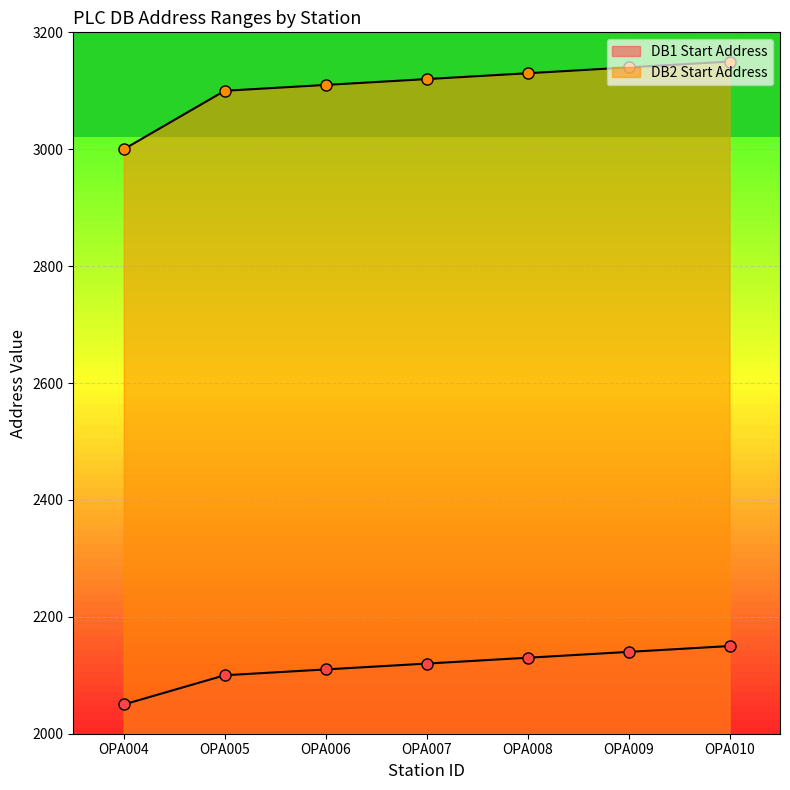

Which series has the widest spread of values?

DB2 Start Address